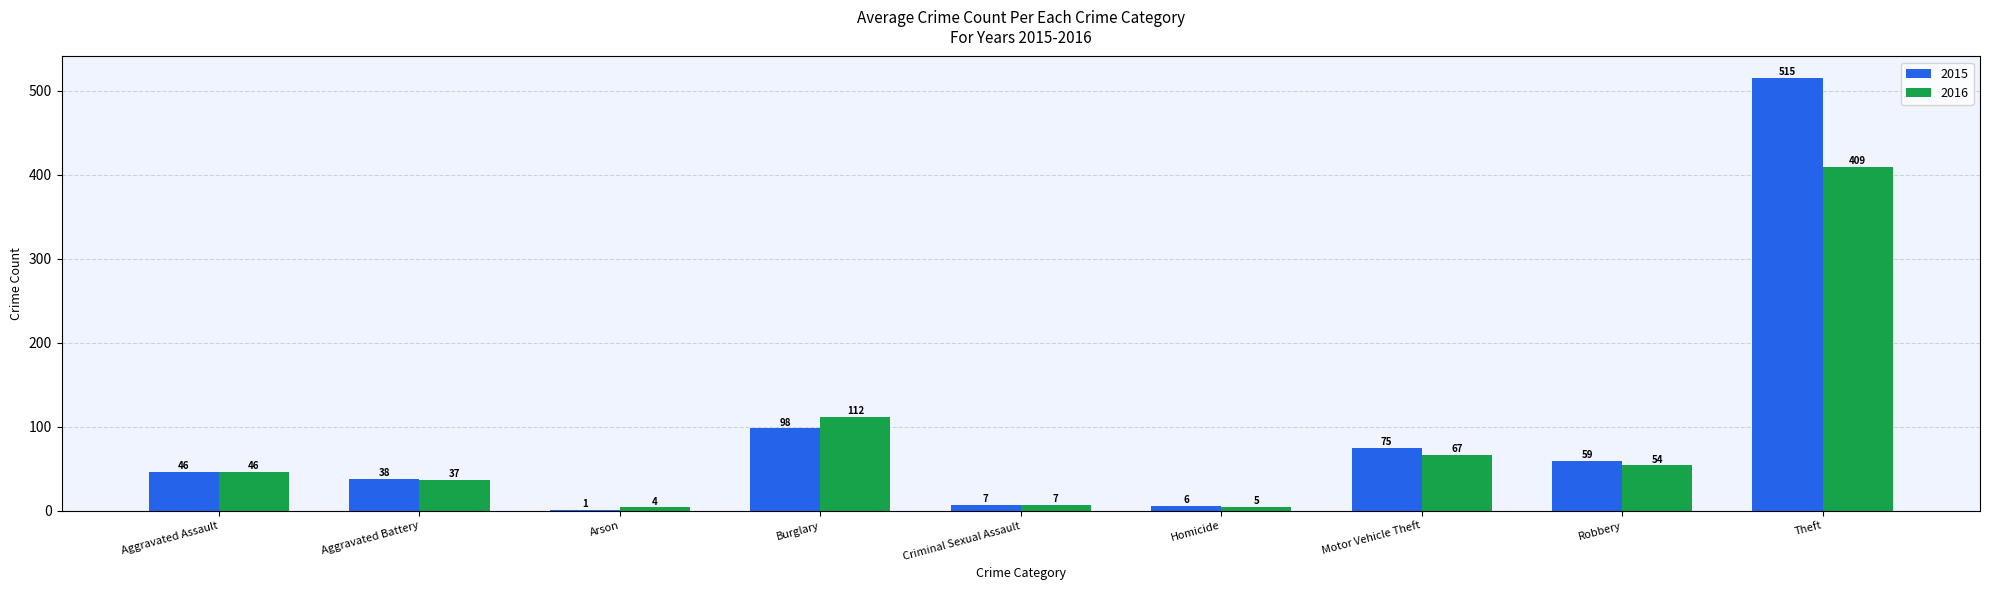

How many groups of bars are there?

9